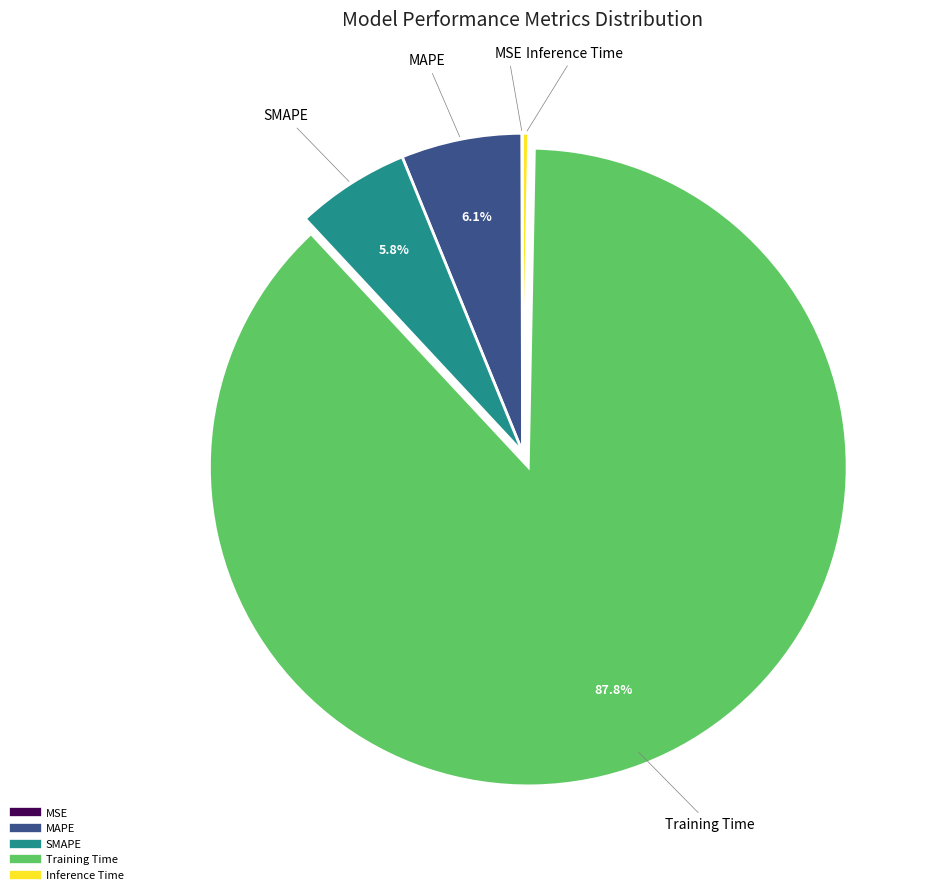

Which category has the biggest portion of the pie?

Training Time